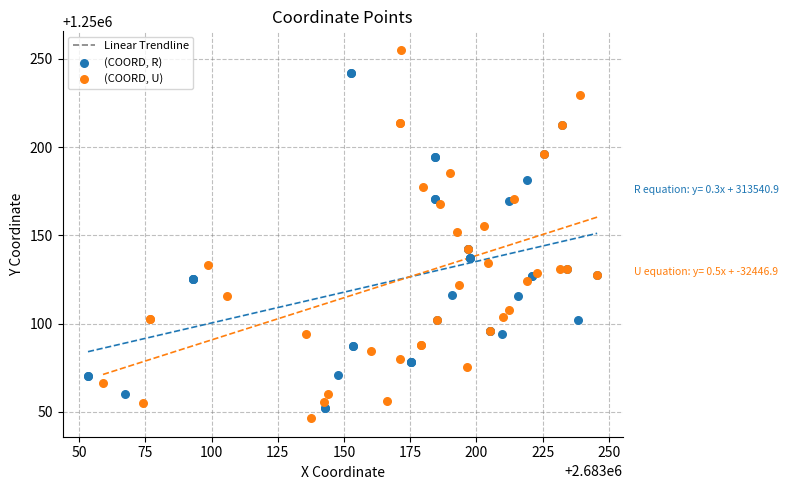

Which series has the largest Y range (max minus min)?

(COORD, U)